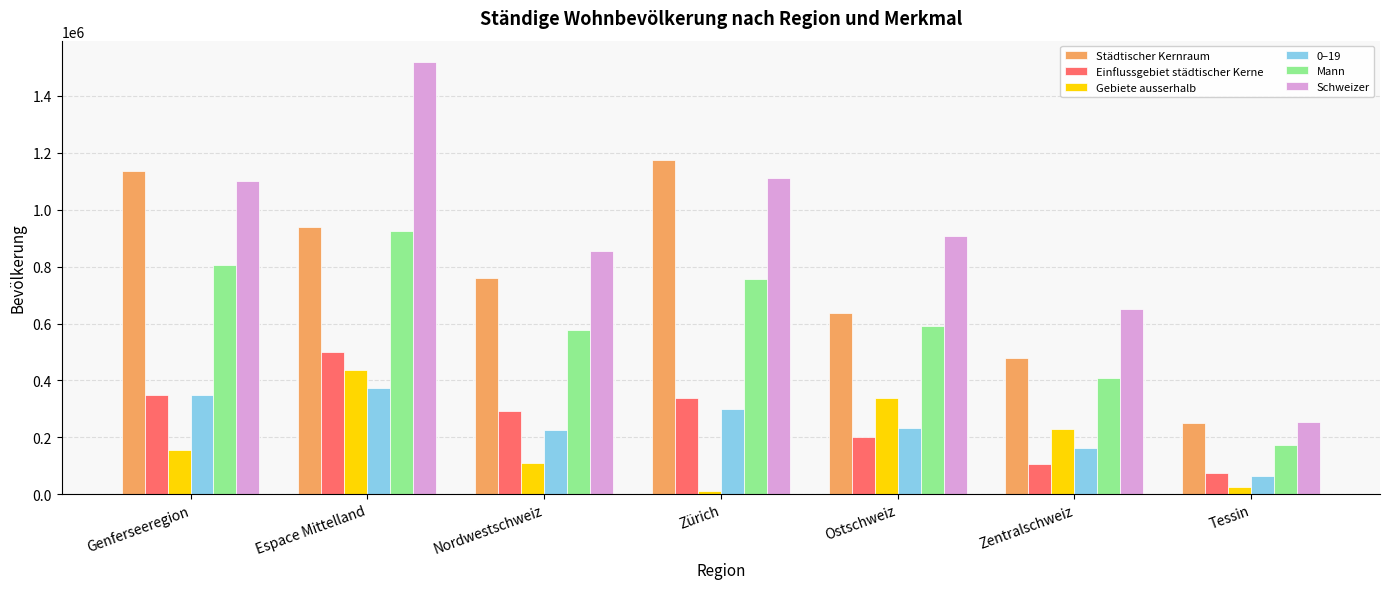

What is the difference between the maximum and minimum values in the Schweizer series?

1263338